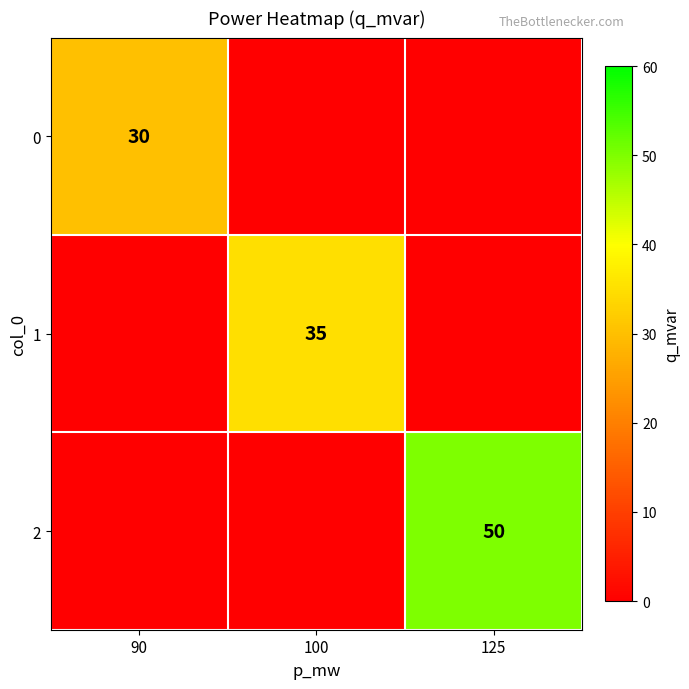

The value of 1 at 100 is 35. True or false?

True